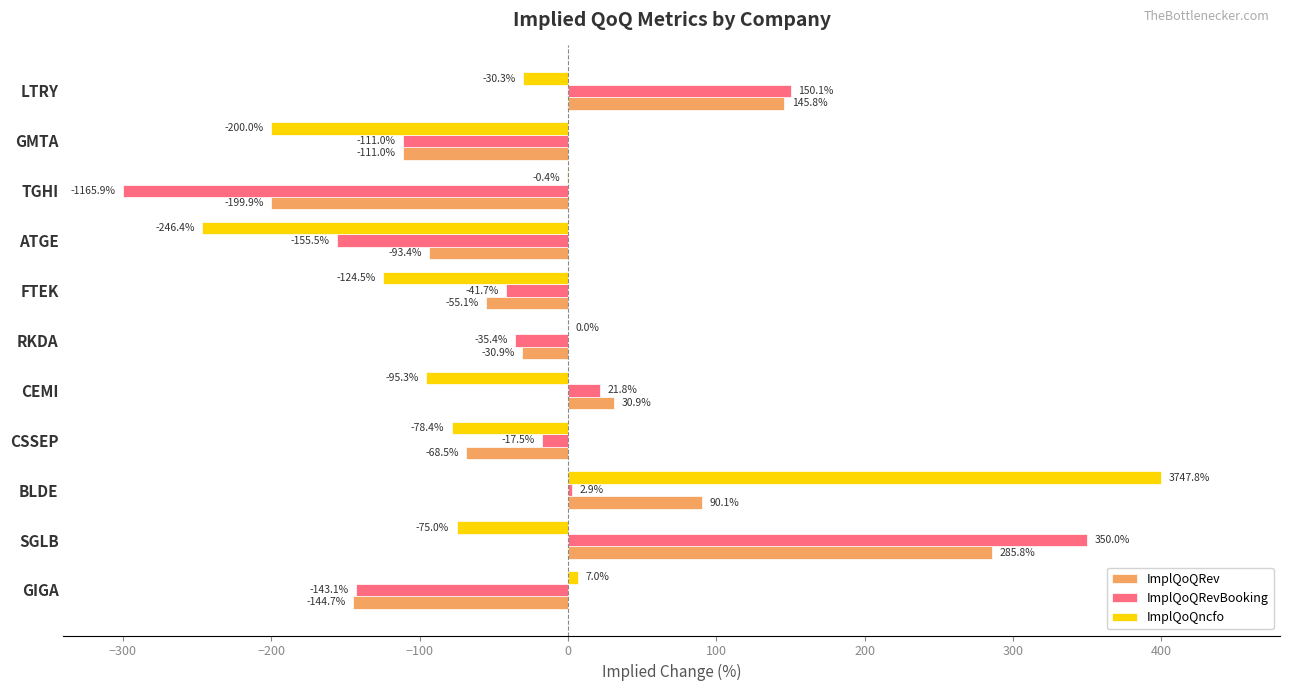

Which category has the highest value across all series?

BLDE